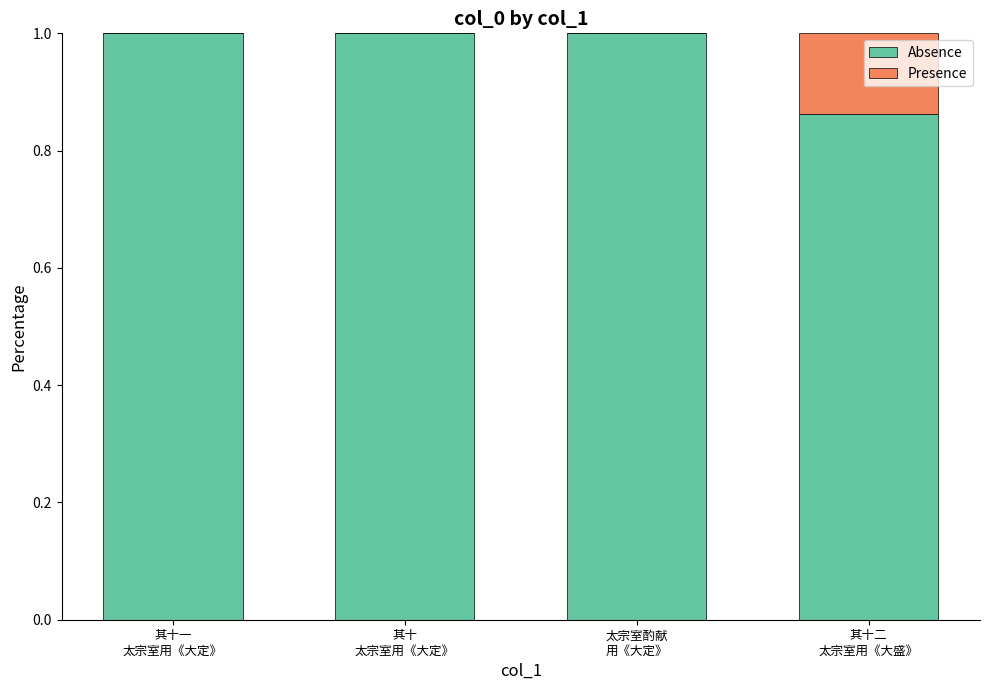

Does the chart contain stacked bars?

Yes